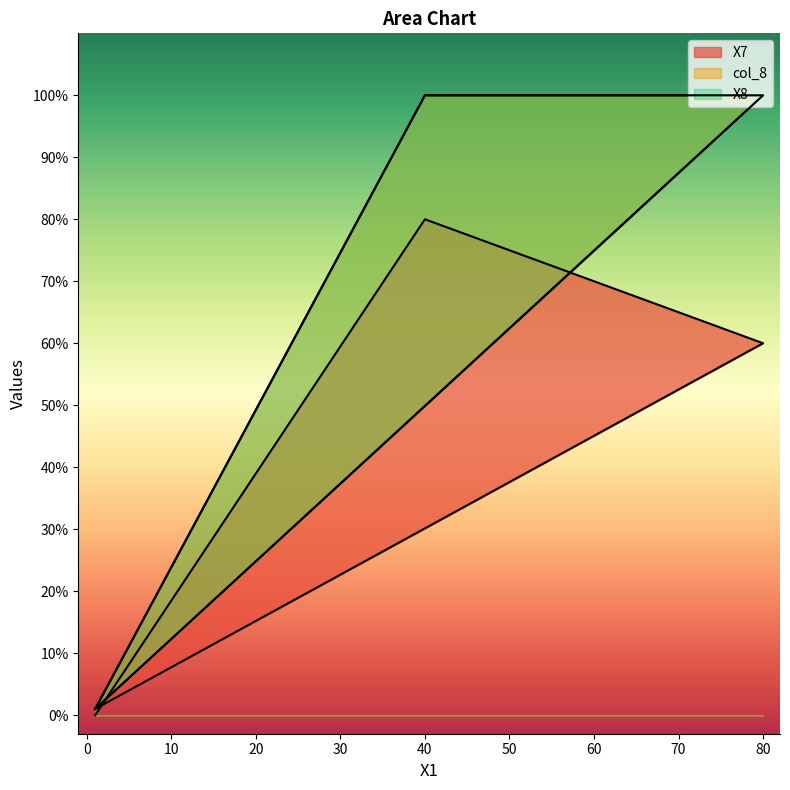

At how many categories does at least one series exceed 64?

2